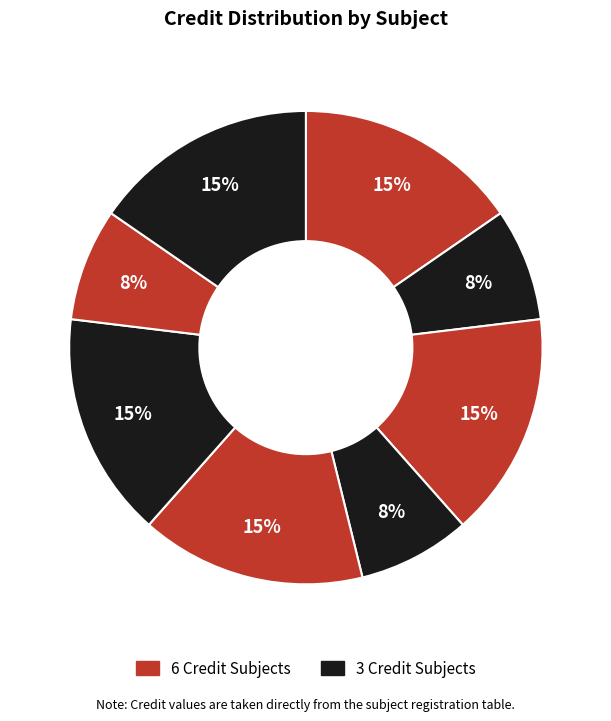

Count the number of slices in the pie.

8